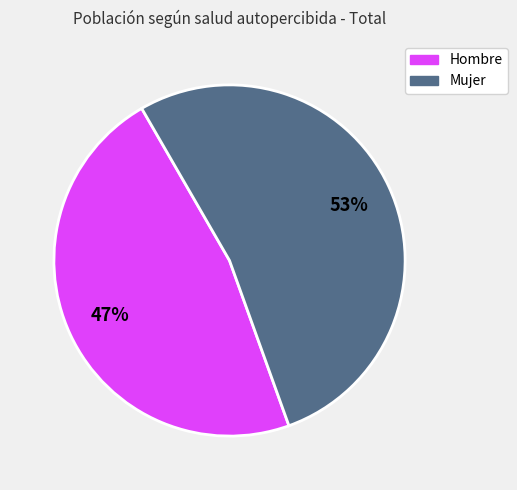

To the nearest percent, what is the average slice percentage?

50%